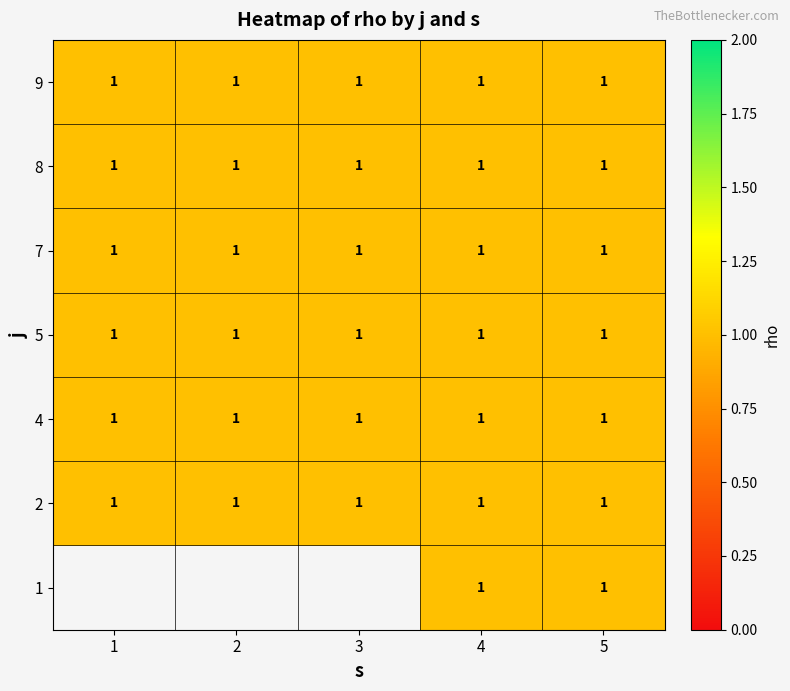

Which series has the largest range (max minus min)?

2